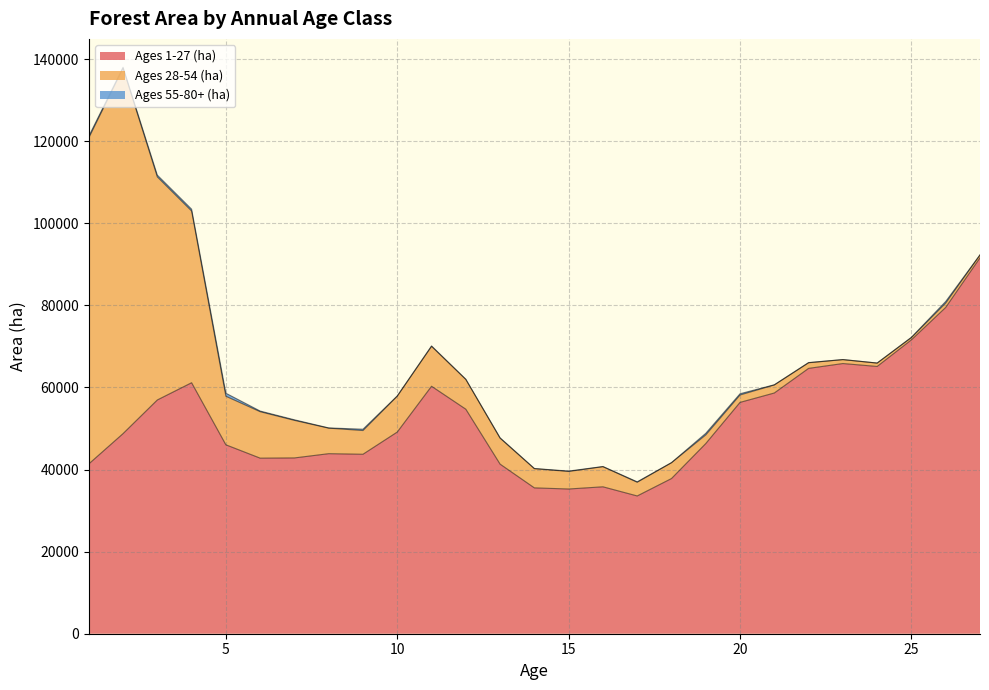

Rank the categories by Ages 1-27 (ha) value from highest to lowest.

27, 26, 25, 23, 24, 22, 4, 11, 21, 3, 20, 12, 10, 2, 19, 5, 8, 9, 7, 6, 1, 13, 18, 16, 14, 15, 17